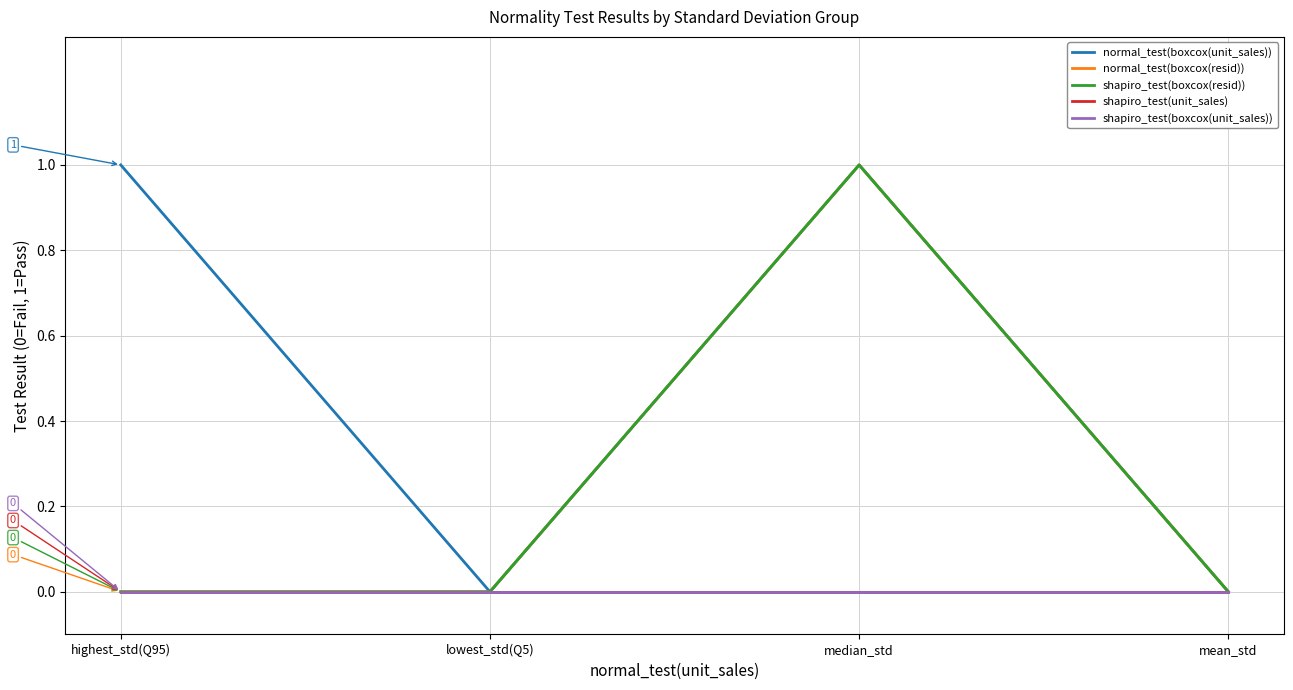

Reading left to right, list all the values displayed in this chart.

normal_test(boxcox(unit_sales)): 1	0	1	0
normal_test(boxcox(resid)): 0	0	1	0
shapiro_test(boxcox(resid)): 0	0	1	0
shapiro_test(unit_sales): 0	0	0	0
shapiro_test(boxcox(unit_sales)): 0	0	0	0